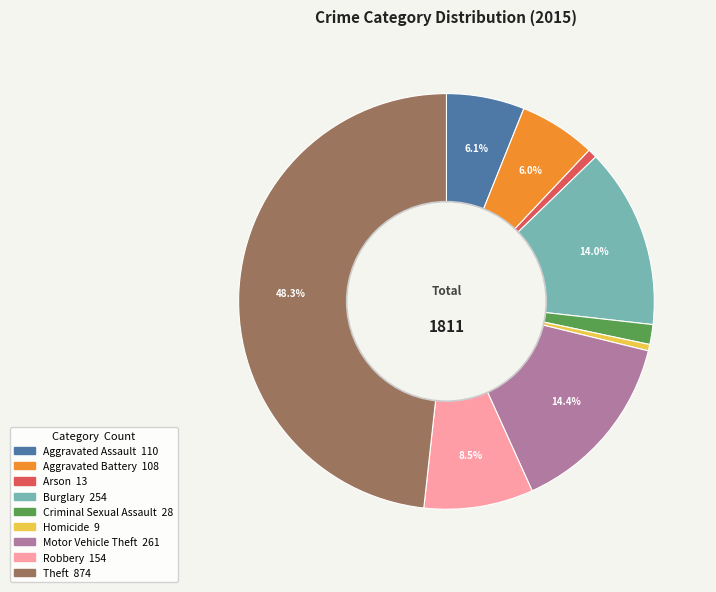

Is Aggravated Assault the majority of the pie?

No